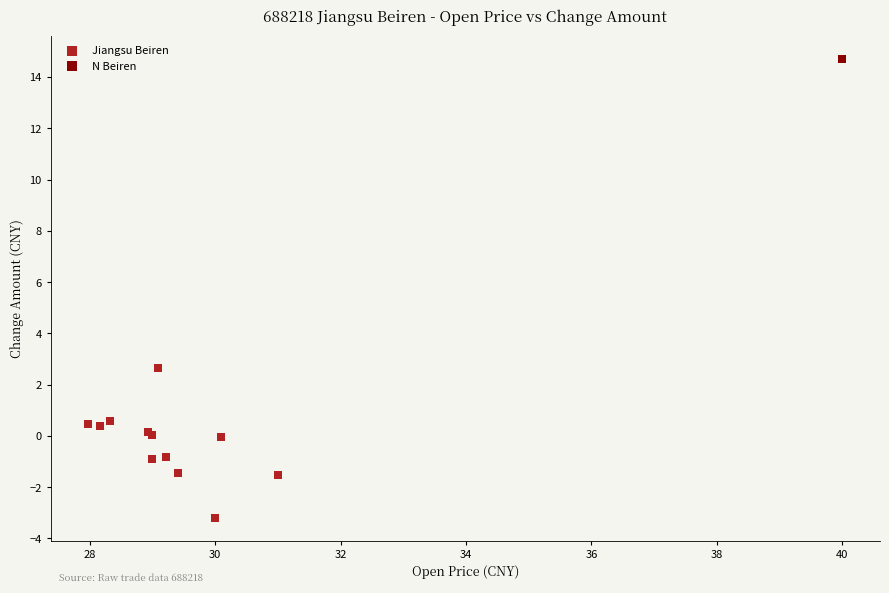

What are all the series names shown in the legend?

Jiangsu Beiren, N Beiren